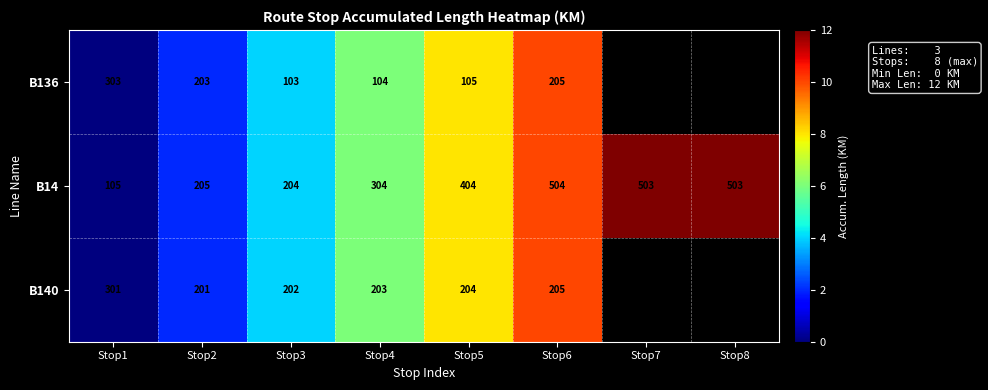

Where is B14 nearest to the value 304?

Stop4